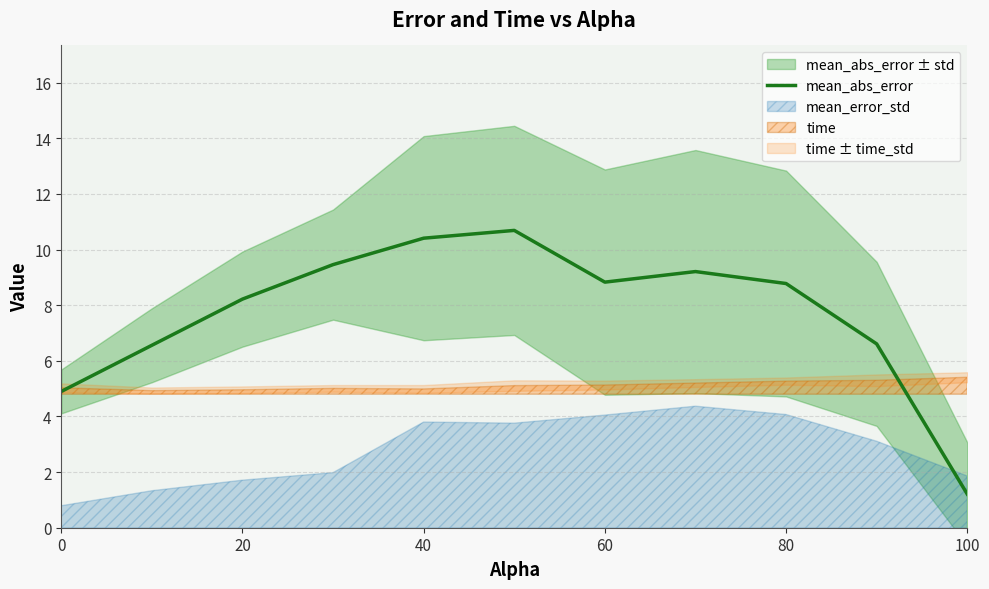

Is it true that mean_abs_error equals 2.4 at 0?

False